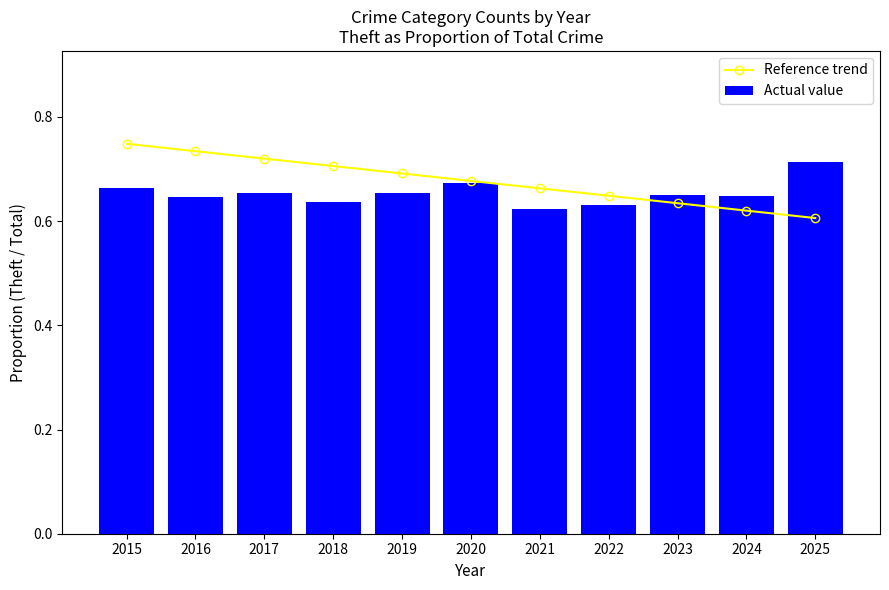

At which category does the chart reach its minimum across all series?

2025